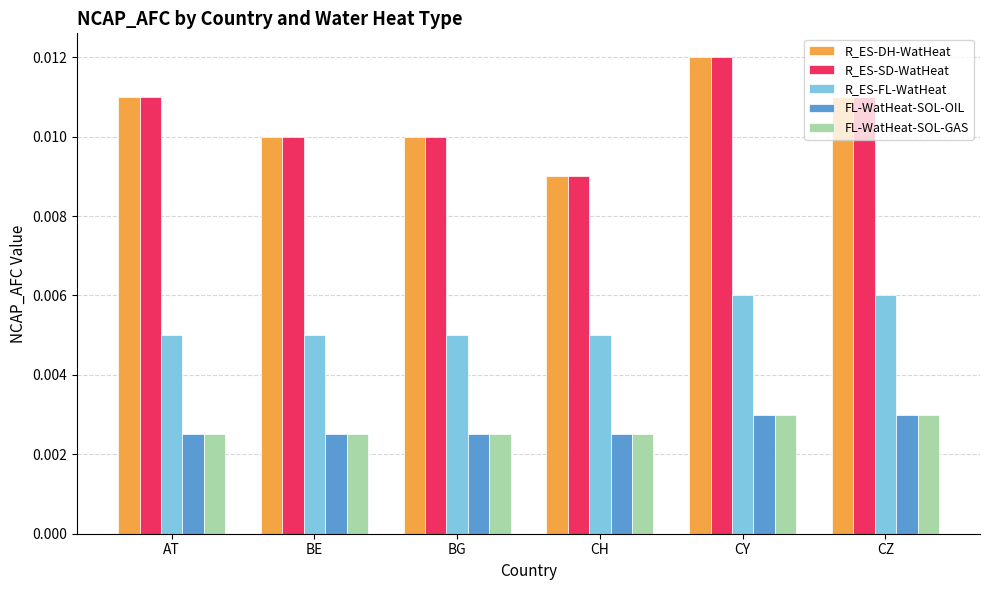

Where is R_ES-SD-WatHeat nearest to the value 0?

CH